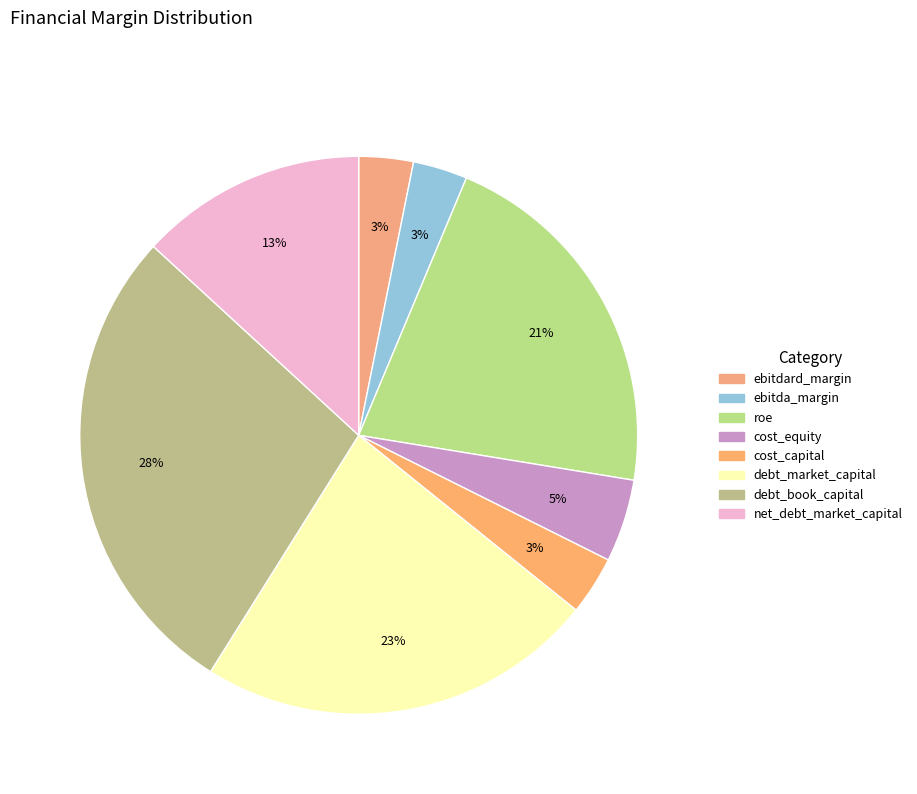

Does ebitda_margin account for over 50% of the chart?

No